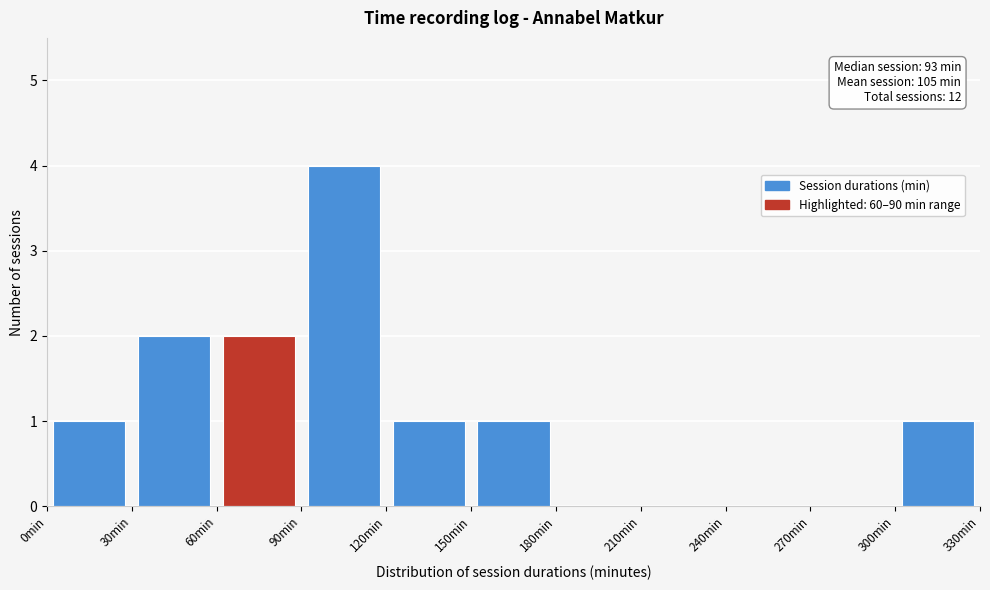

Which range on the x-axis has the tallest bar?

90 to 120